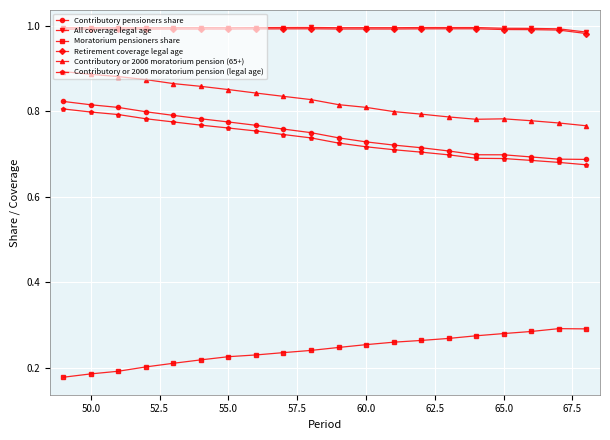

True or false: Contributory or 2006 moratorium pension (65+) and Contributory or 2006 moratorium pension (legal age) cross at least once.

False